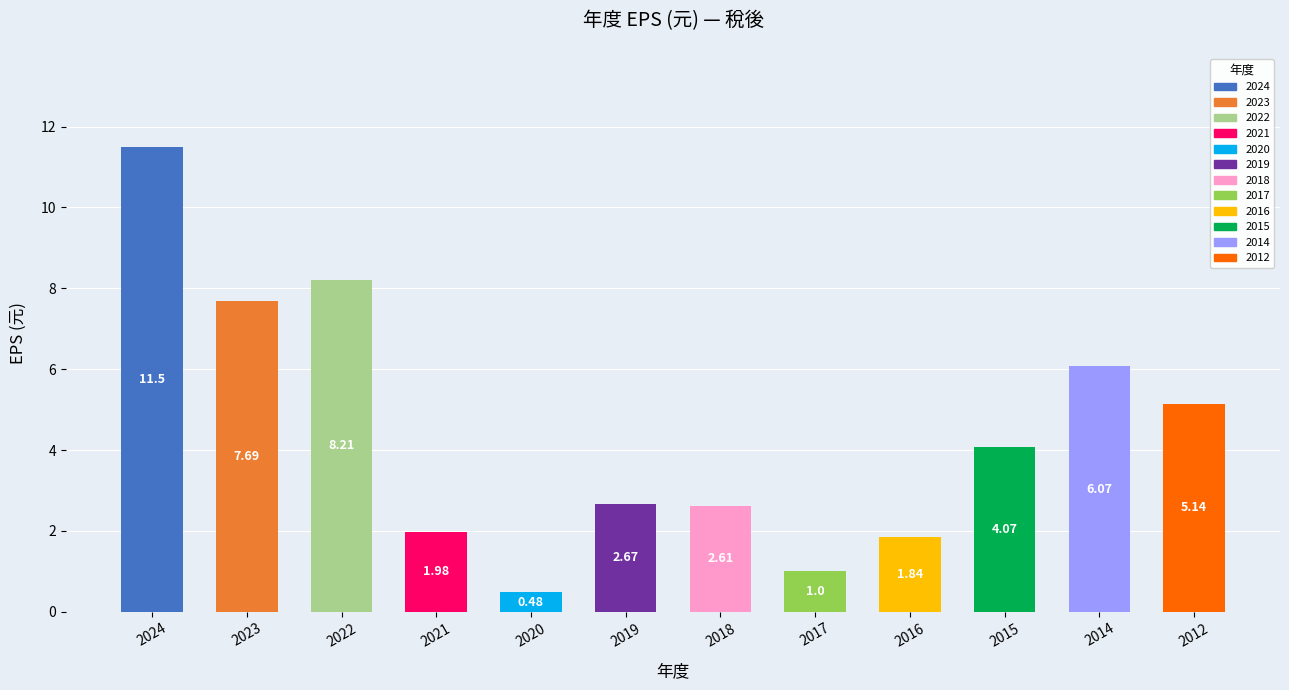

Between 2012 and 2015, which is larger?

2012